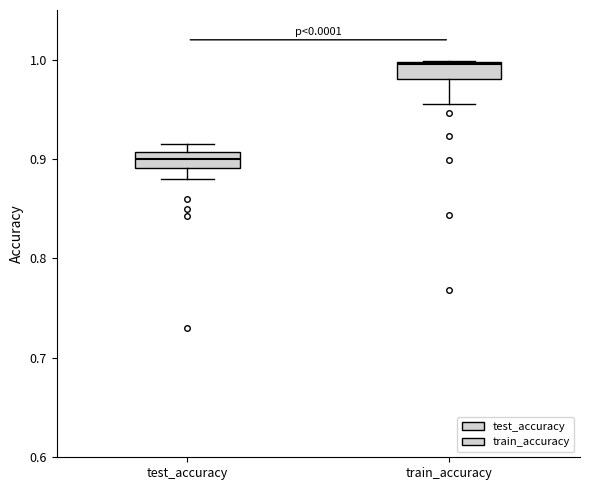

Where does the lower whisker of the box for train_accuracy end on the y-axis? The values are not printed on the chart, so give them approximately, as read against the axis.

0.96